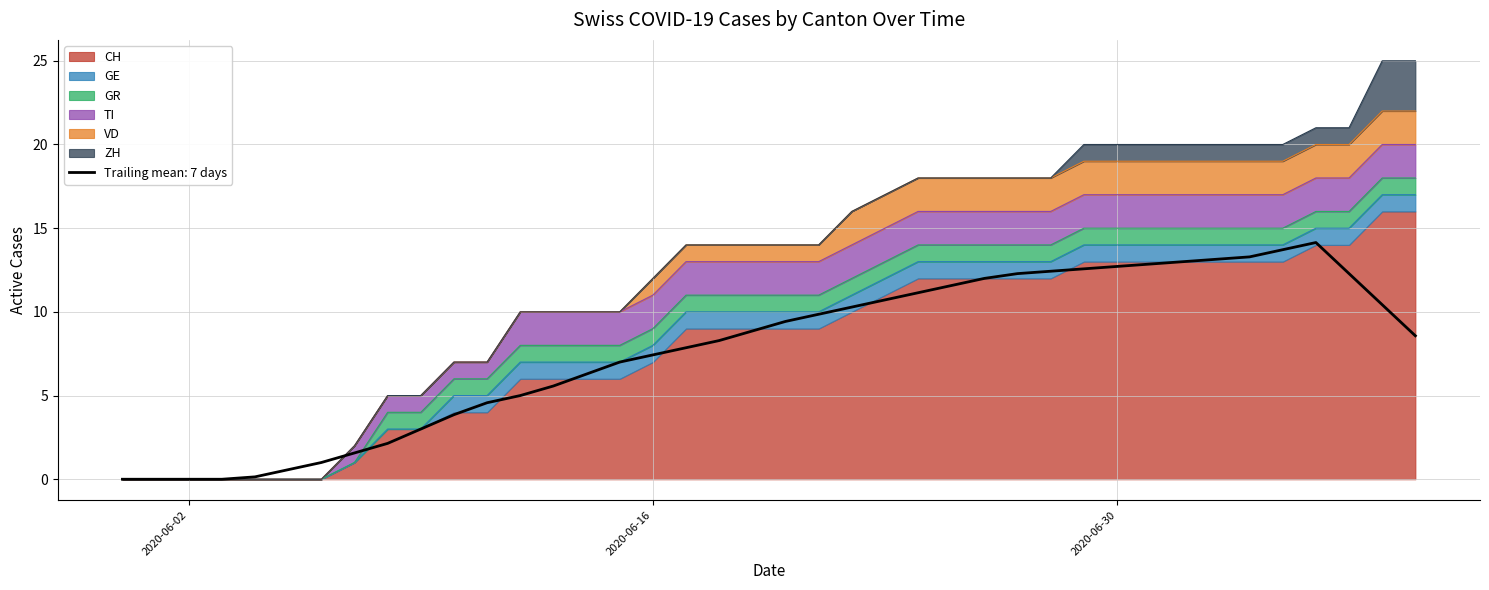

True or false: TI and GE intersect in this chart.

False